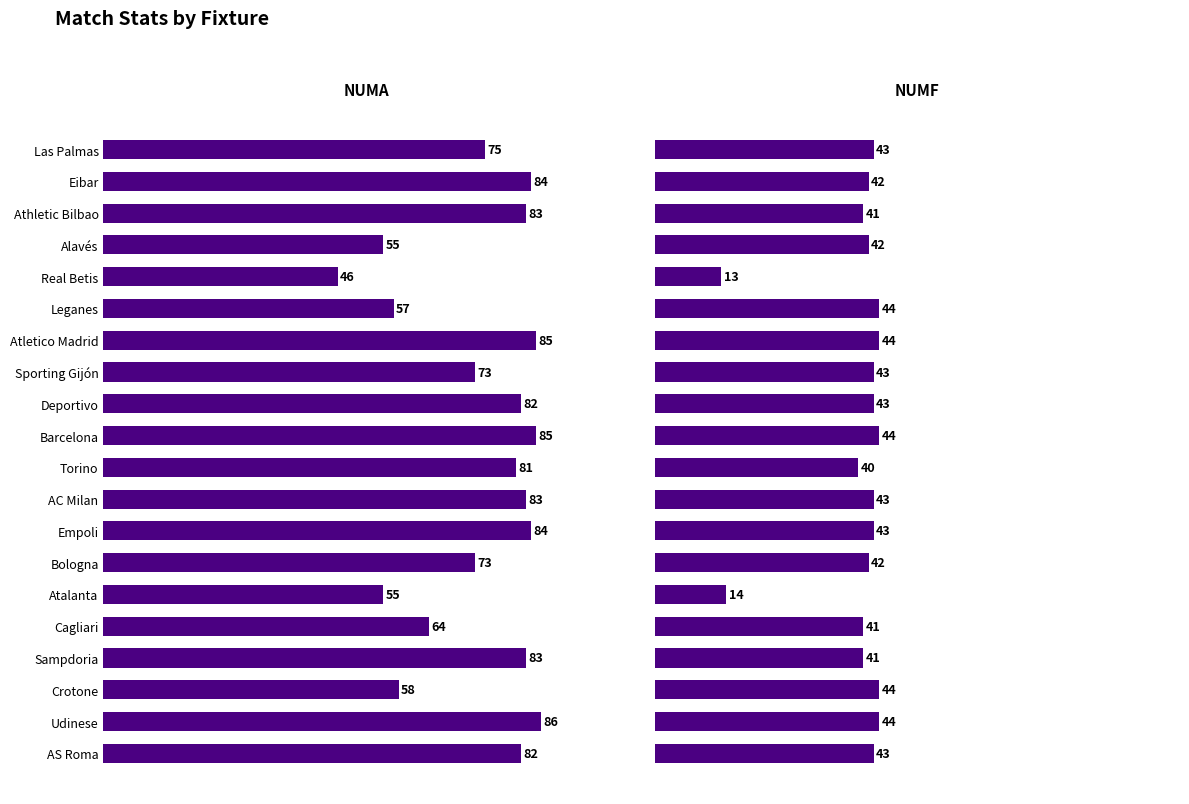

Is it true that NUMA equals 84 at Empoli?

True